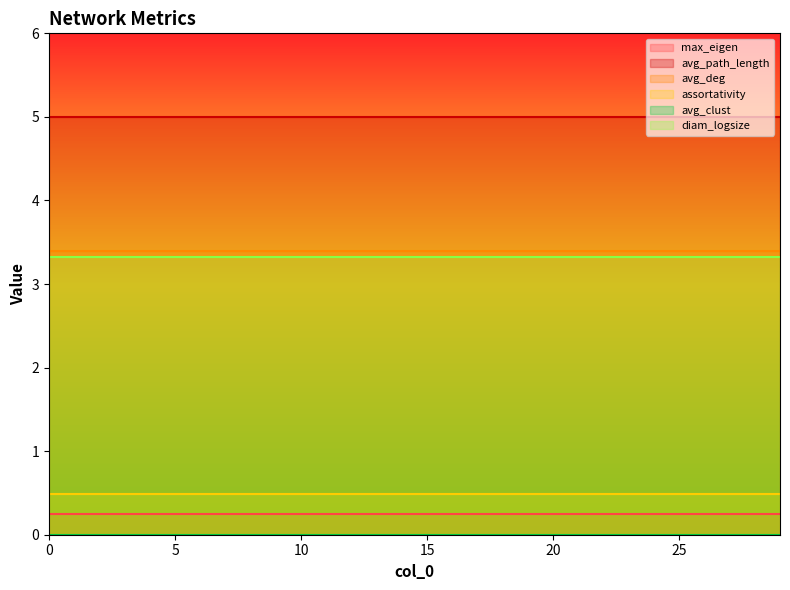

Does the chart have visible grid lines?

No